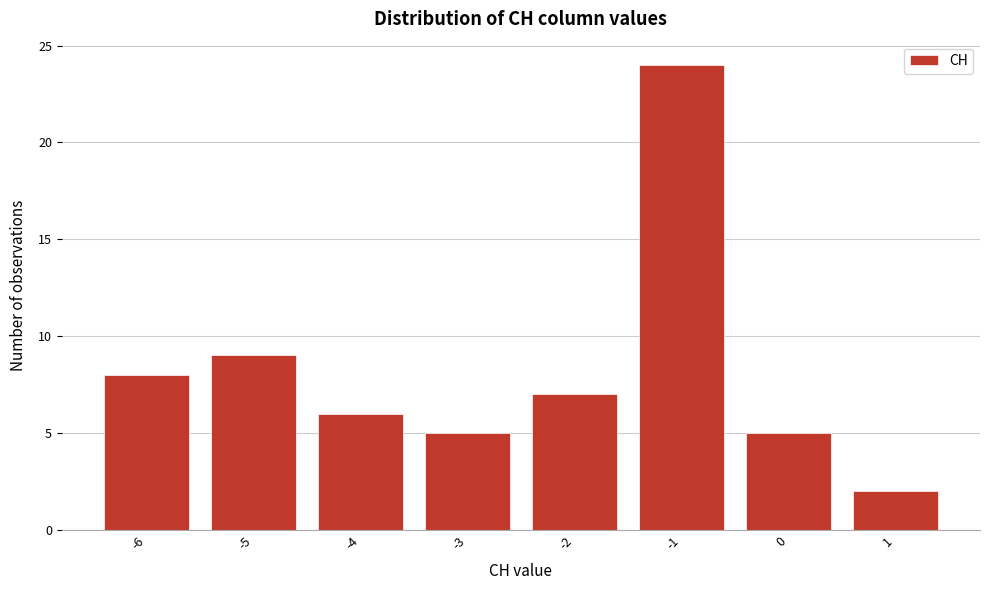

Reading left to right, transcribe this chart: for each bar, give the range it covers on the x-axis and its height. The values are not printed on the chart, so give them approximately, as read against the axis.

-6.5 to -5.5: 8
-5.5 to -4.5: 9
-4.5 to -3.5: 6
-3.5 to -2.5: 5
-2.5 to -1.5: 7
-1.5 to -0.5: 24
-0.5 to 0.5: 5
0.5 to 1.5: 2